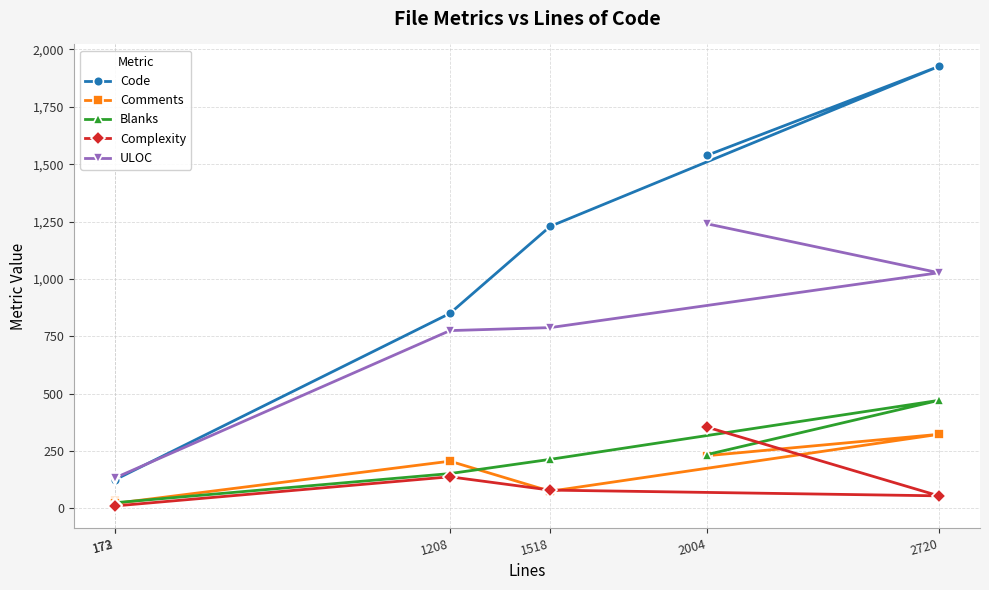

What is the difference between the second highest and second lowest values in the Complexity series?

123